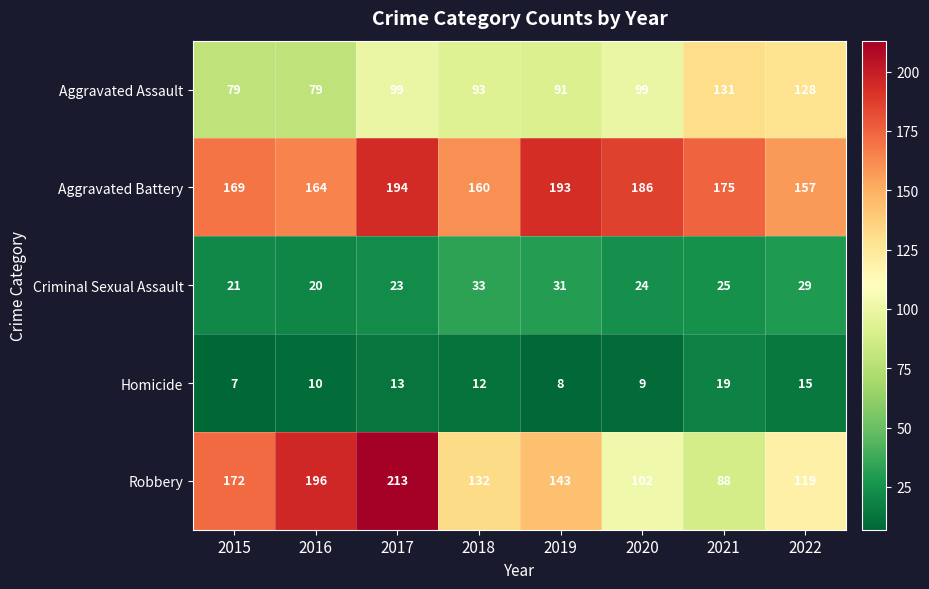

How many categories are shown in the chart?

8